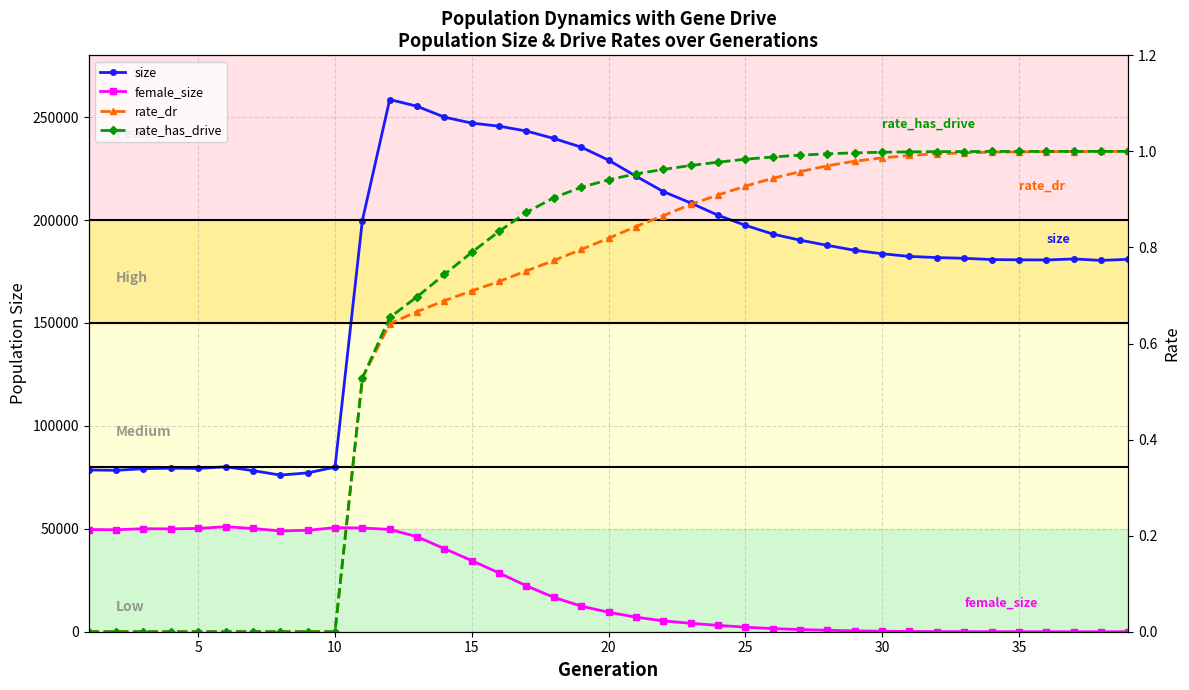

Which series has the widest spread of values?

size